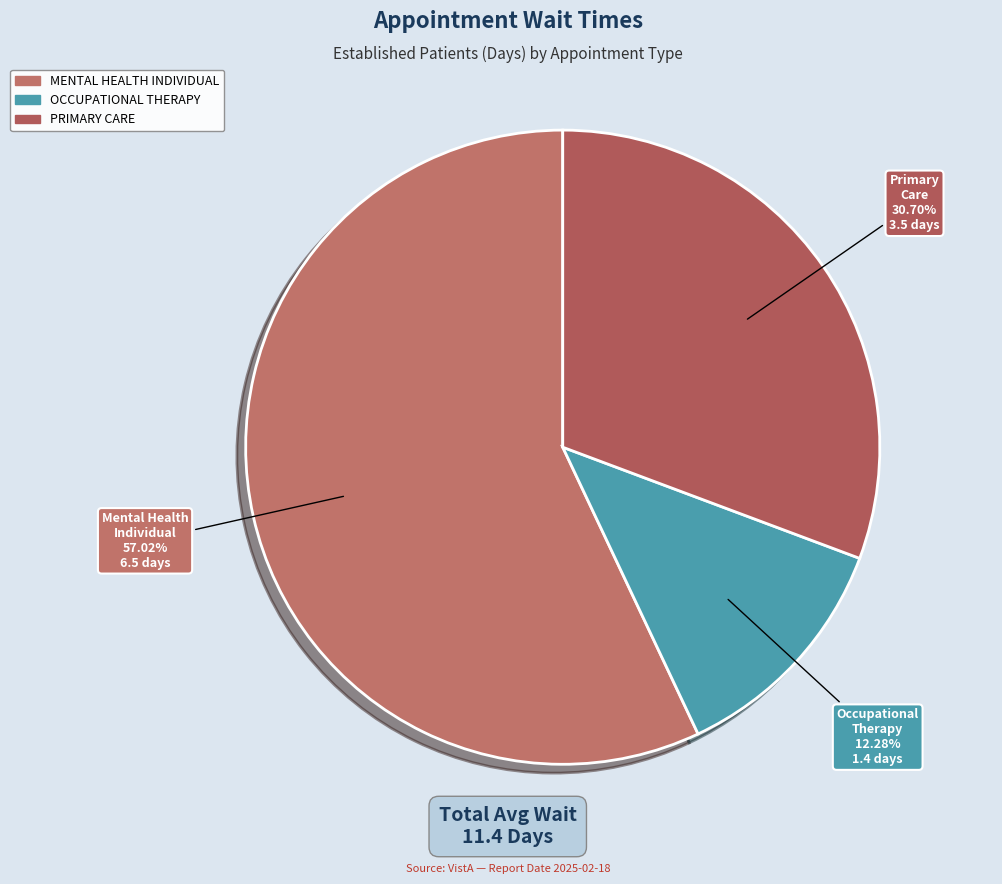

What is the total percentage of MENTAL HEALTH INDIVIDUAL and PRIMARY CARE?

87.7%